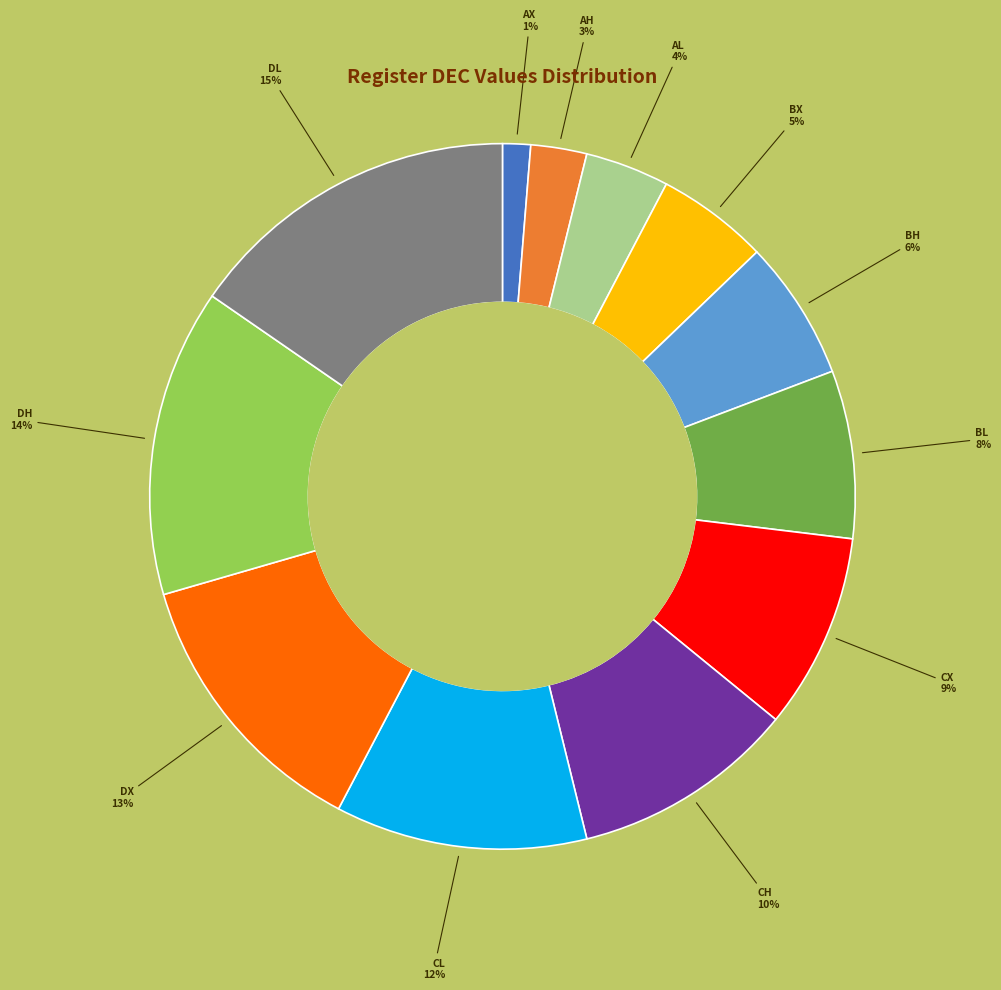

Does any single category account for the majority?

No